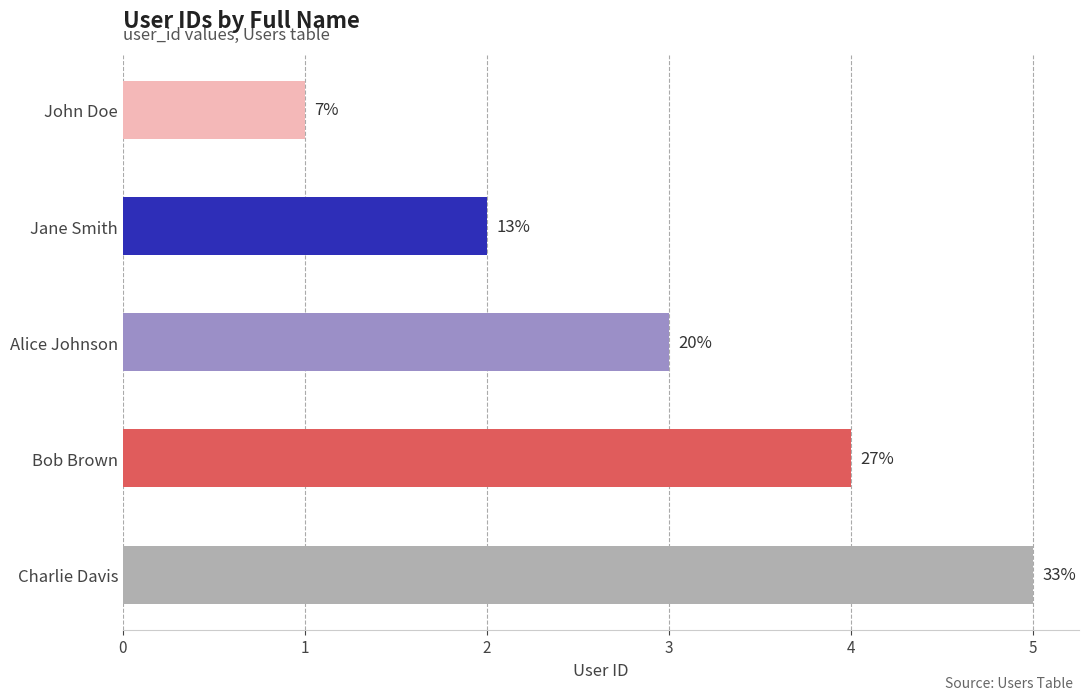

How many bars are there in total?

5